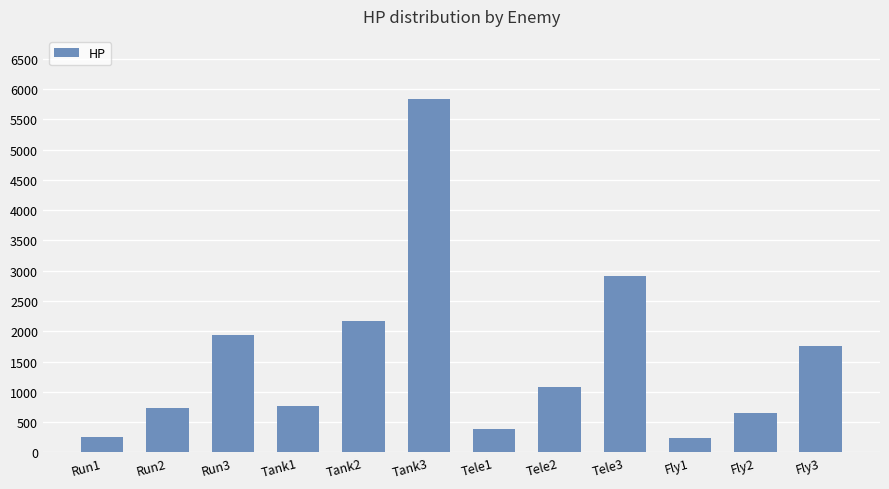

The value at Tank3 is 5832.0. True or false?

True